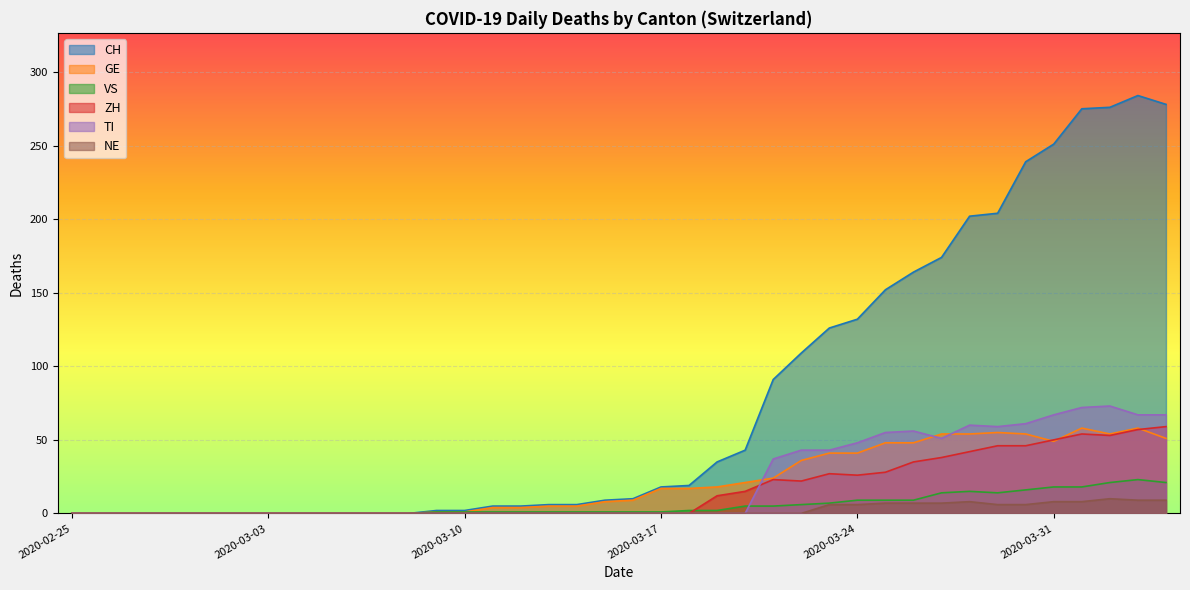

True or false: ZH and VS cross at least once.

True